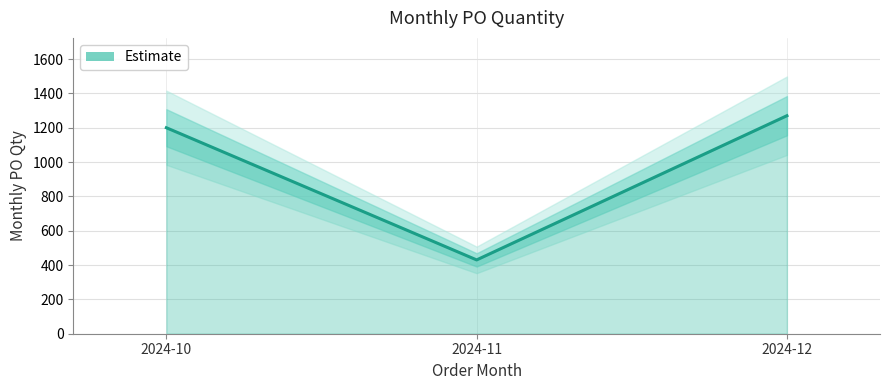

How many data points are above 1200?

1